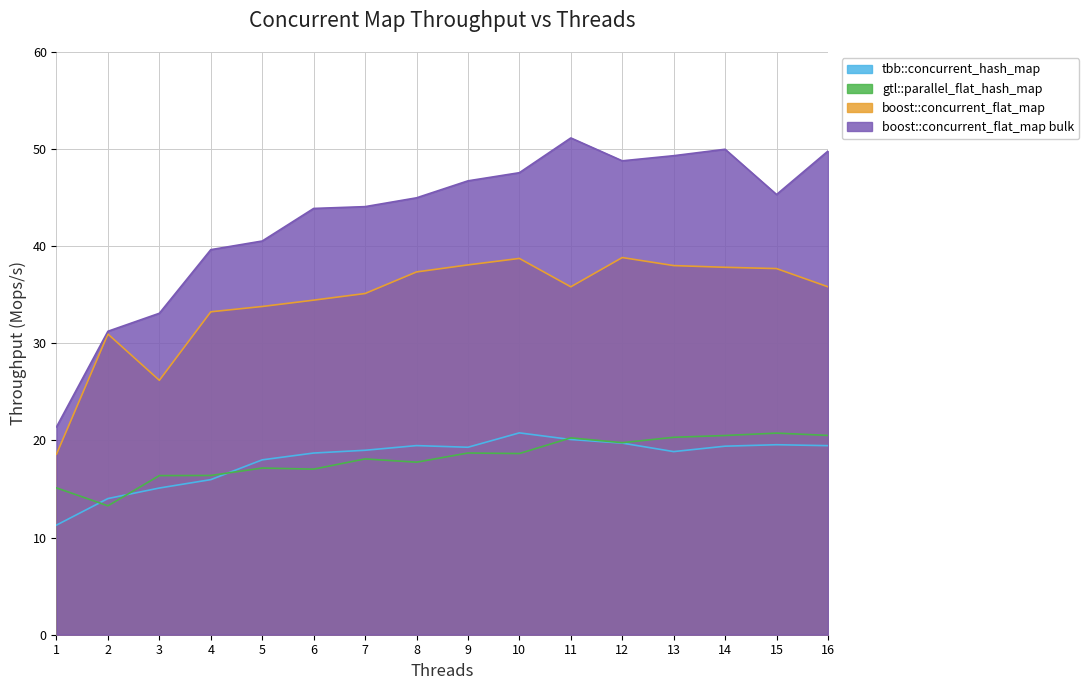

What is the spread (max minus min) of values at 8?

27.2